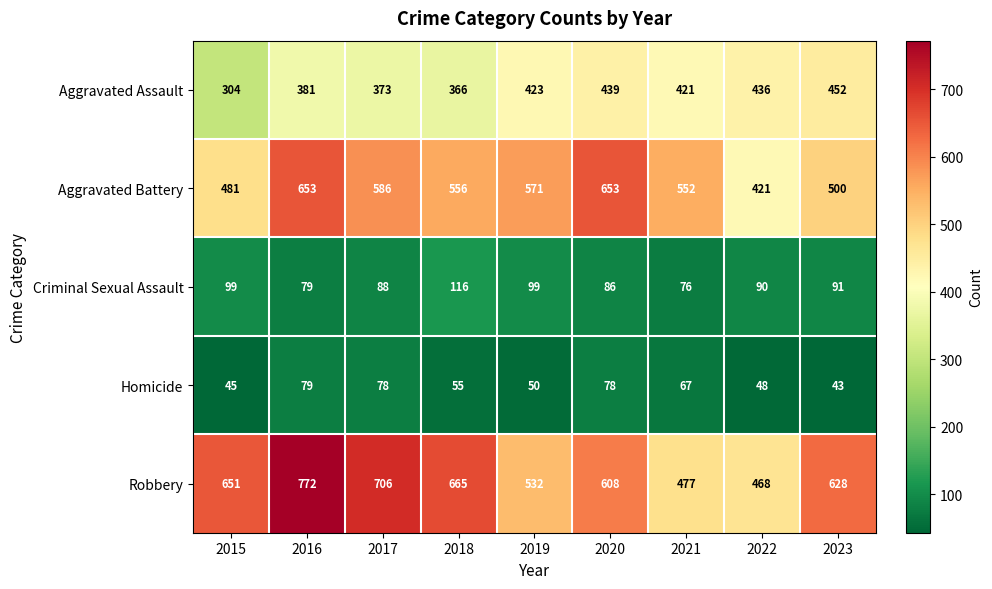

At which category does the chart reach its minimum across all series?

2023